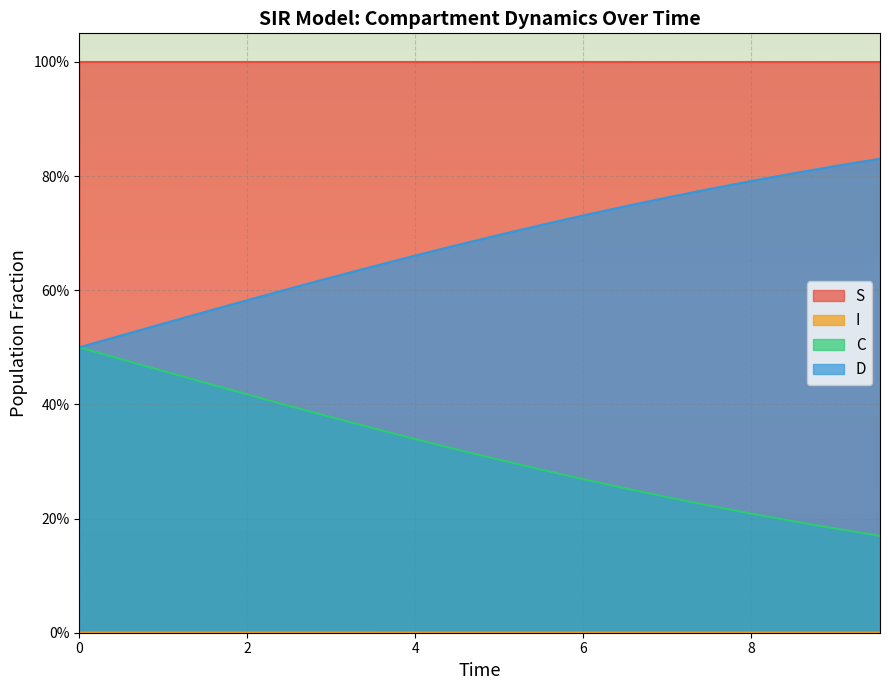

True or false: C and D intersect in this chart.

False